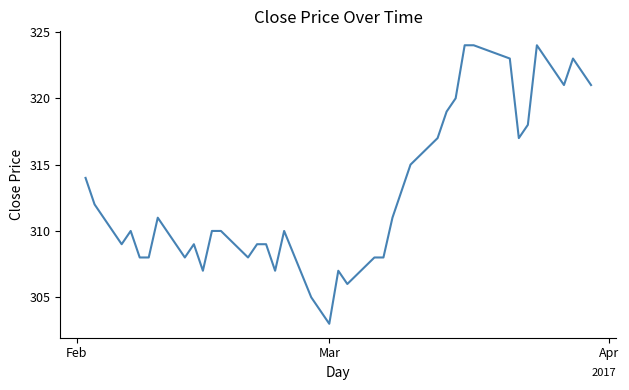

What is the maximum value shown in the chart?

324